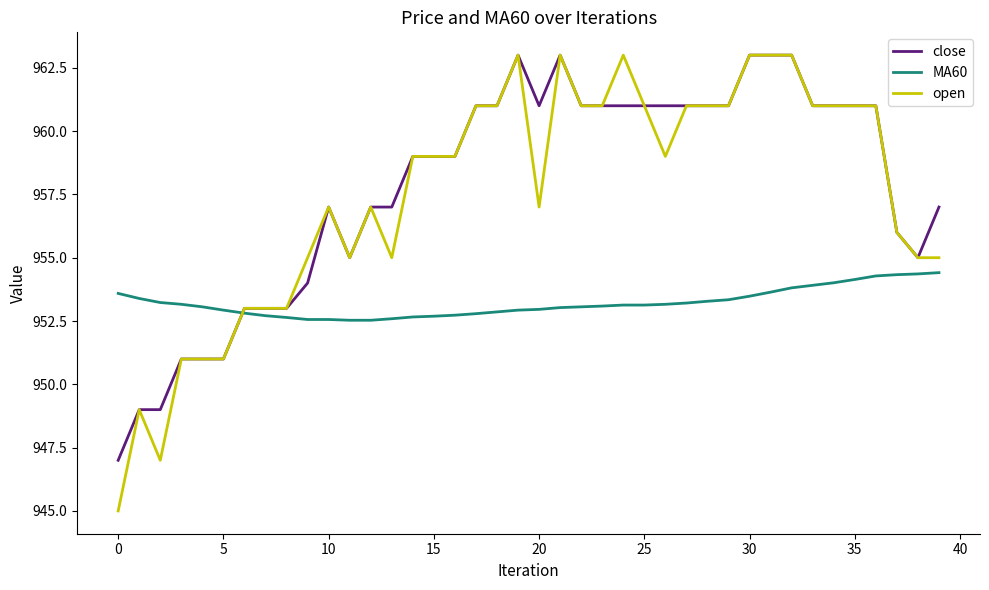

Which series has the widest spread of values?

open